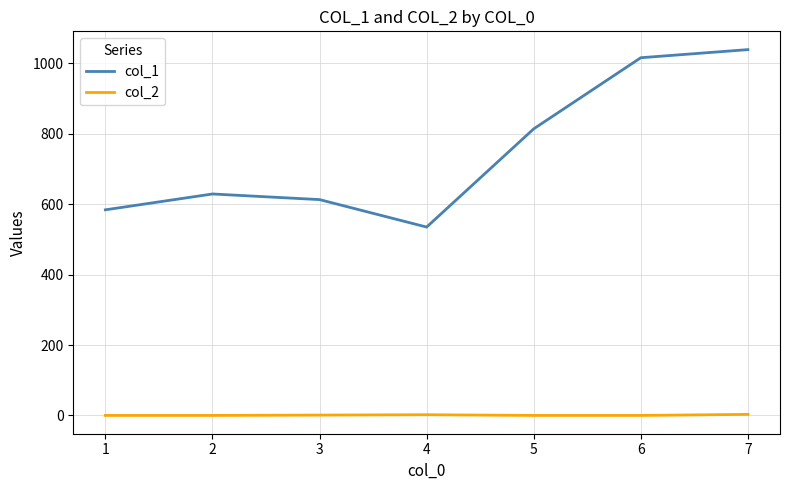

Is it true that col_2 equals 0 at 6?

True